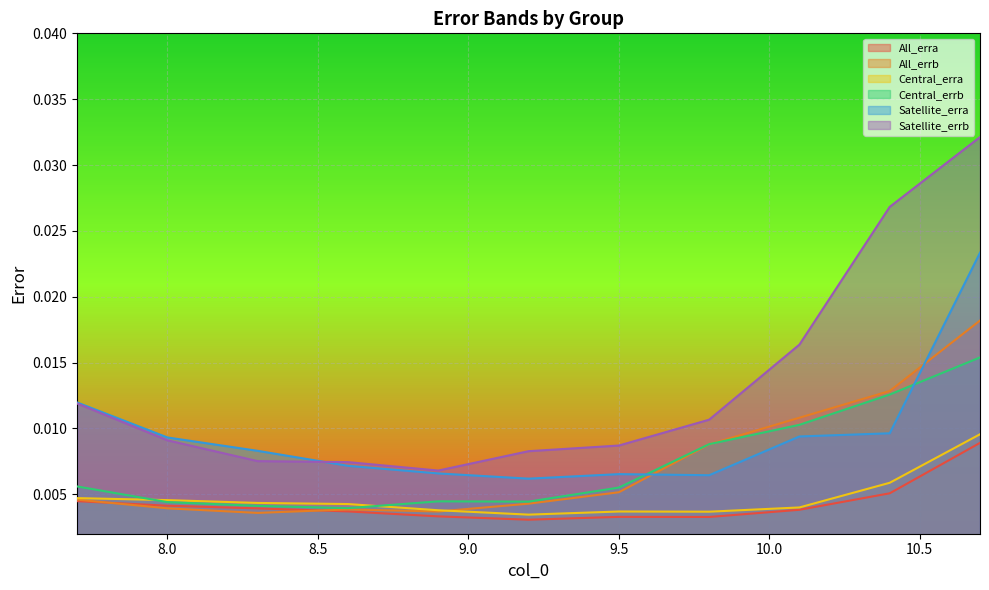

At which category does the chart reach its peak across all series?

10.7